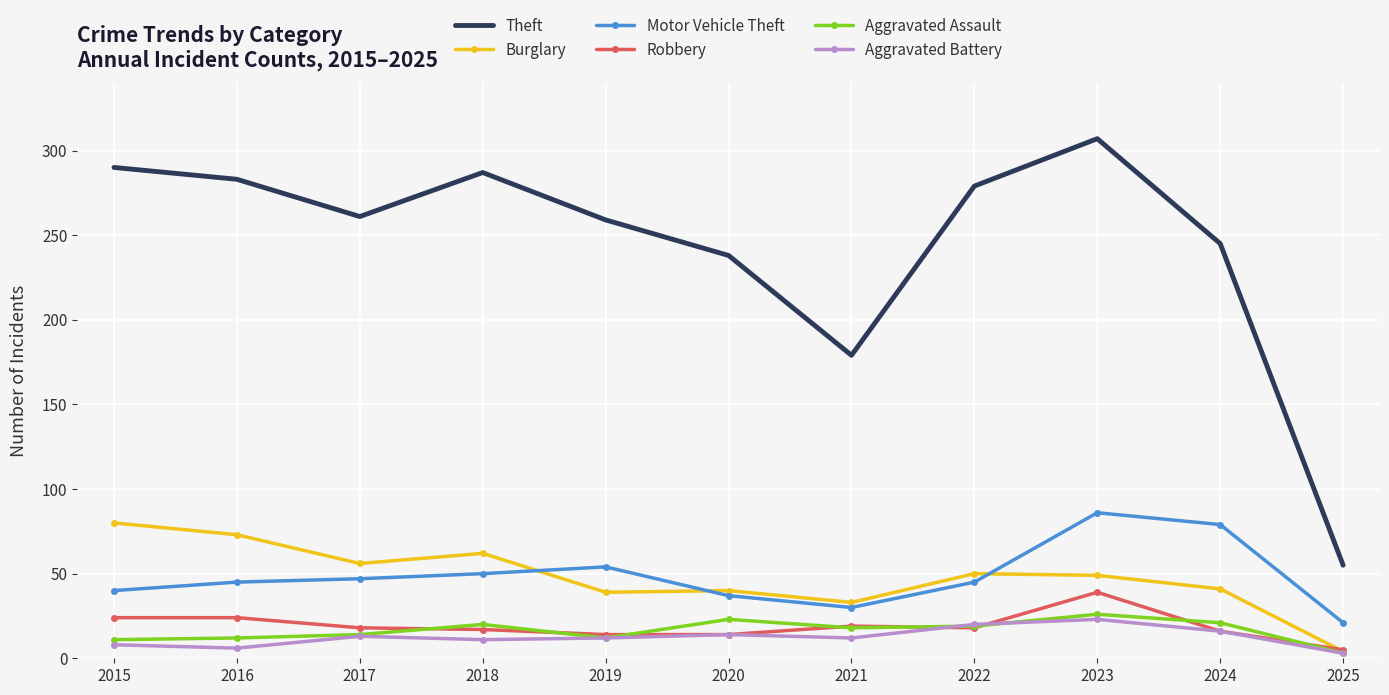

What is the greatest value displayed?

307